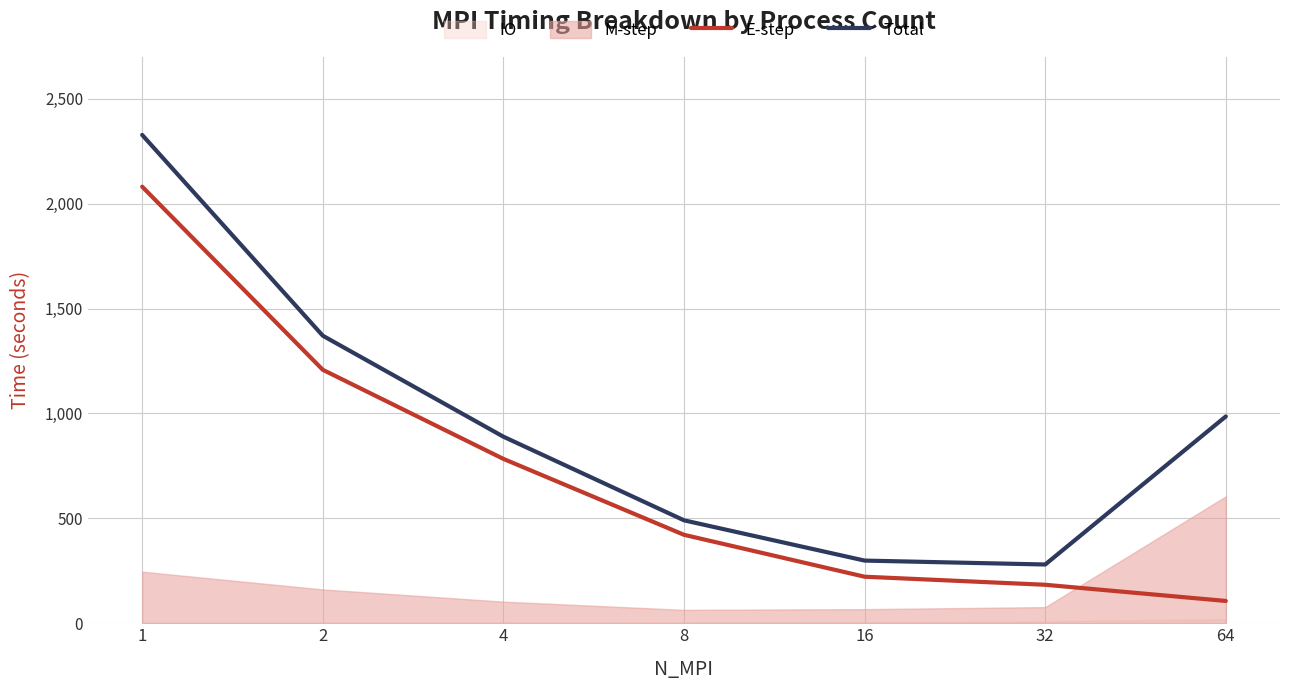

True or false: Total and E-step cross at least once.

False